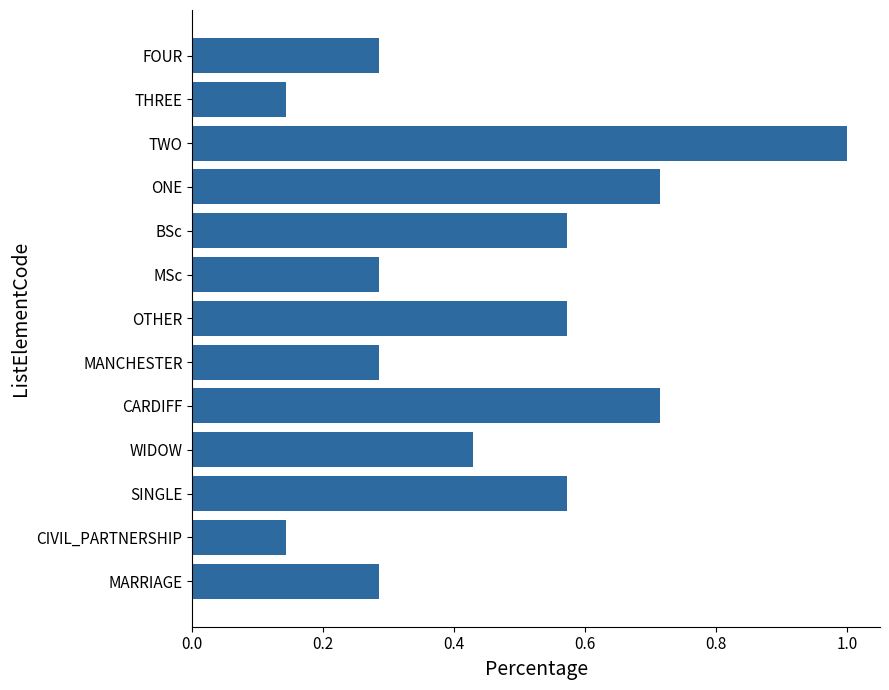

The chart shows a value of 0.8 at OTHER. True or false?

False